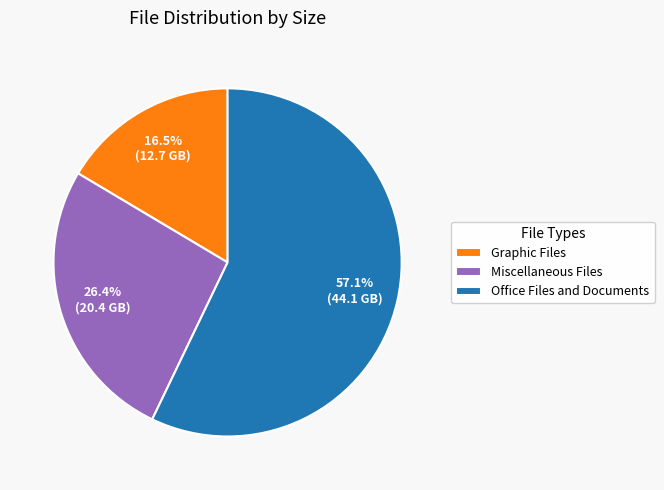

How much of the chart is everything except Office Files and Documents?

42.9%